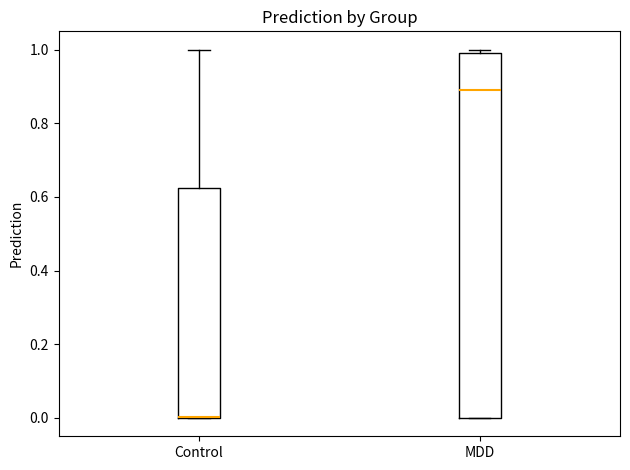

Reading left to right, read every box against the y-axis: the position of its median line, the range the box covers, and the ends of its whiskers. The values are not printed on the chart, so give them approximately, as read against the axis.

Control: median 0.00 (drawn on the box's lower edge), box 0.00 to 0.62, whiskers 0.00 to 1.00
MDD: median 0.88, box 0.00 to 1.00, whiskers 0.00 to 1.00 (just above the box's upper edge)